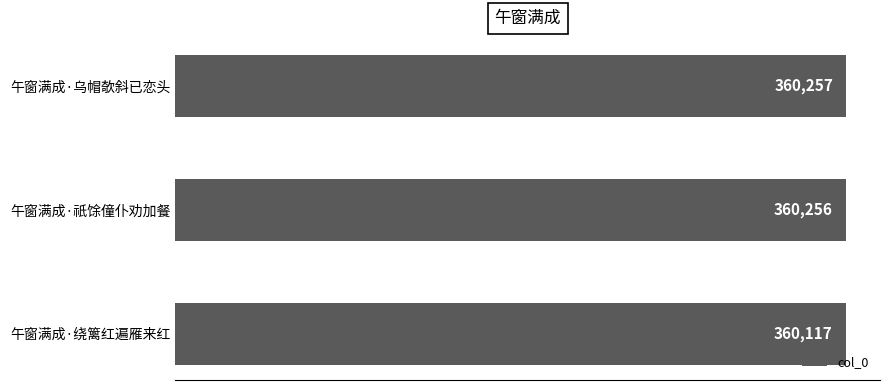

What is the value of the 1st bar from the top?

360257